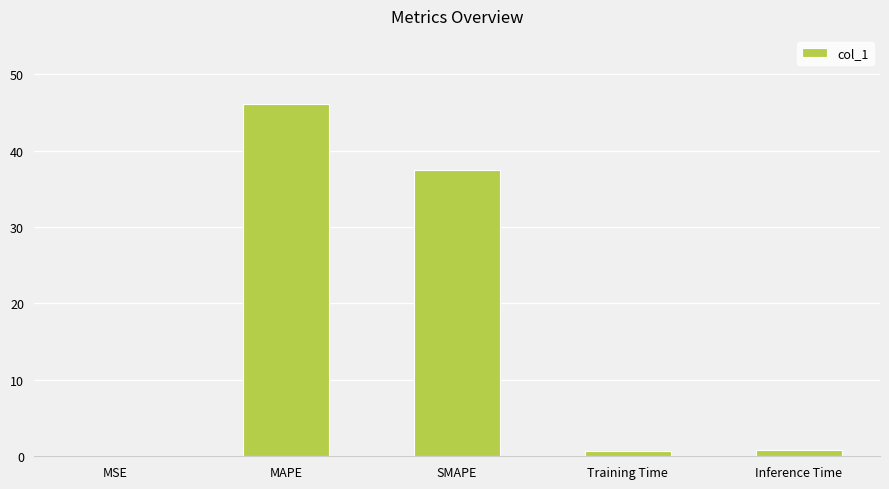

What is the change in value from MAPE to Training Time?

-45.4